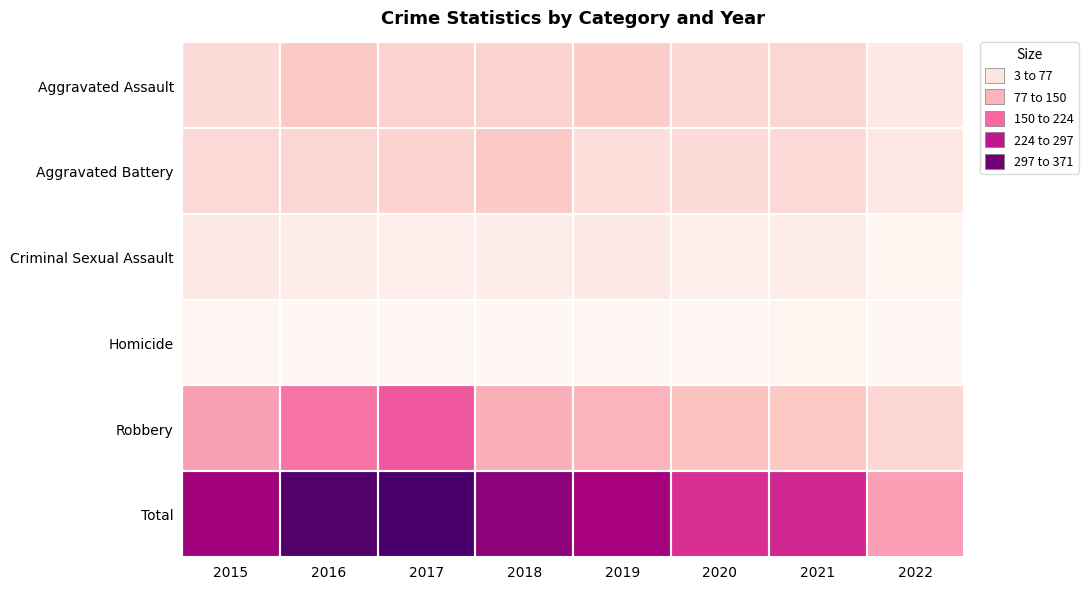

At how many categories does at least one series exceed 345?

2